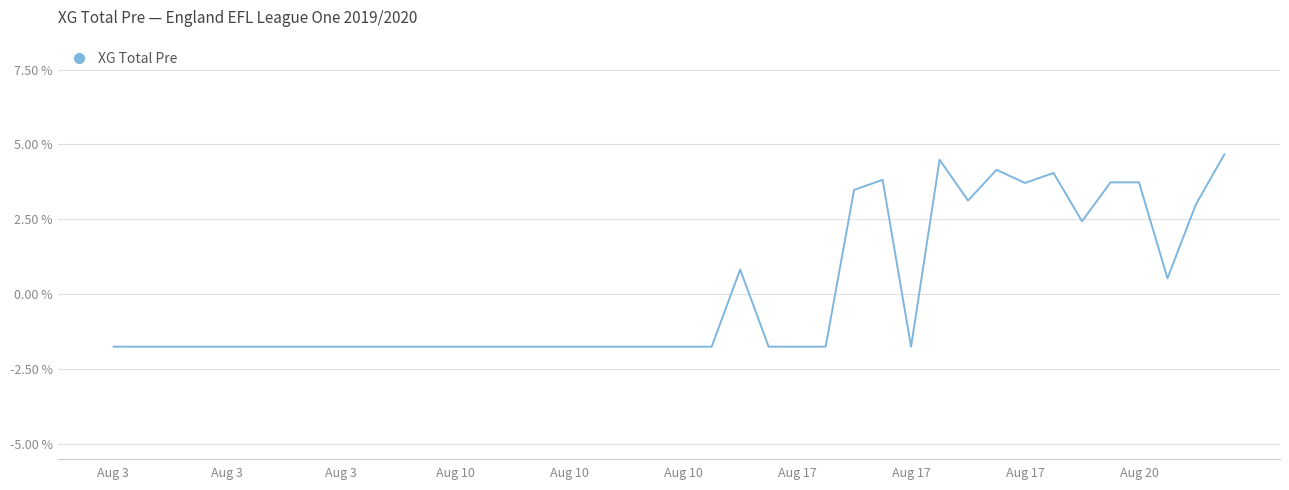

Reading left to right, list all the values displayed in this chart.

-1.8	-1.8	-1.8	-1.8	-1.8	-1.8	-1.8	-1.8	-1.8	-1.8	-1.8	-1.8	-1.8	-1.8	-1.8	-1.8	-1.8	-1.8	-1.8	-1.8	-1.8	-1.8	0.8	-1.8	-1.8	-1.8	3.5	3.8	-1.8	4.5	3.1	4.2	3.7	4.0	2.4	3.7	3.7	0.5	3.0	4.7